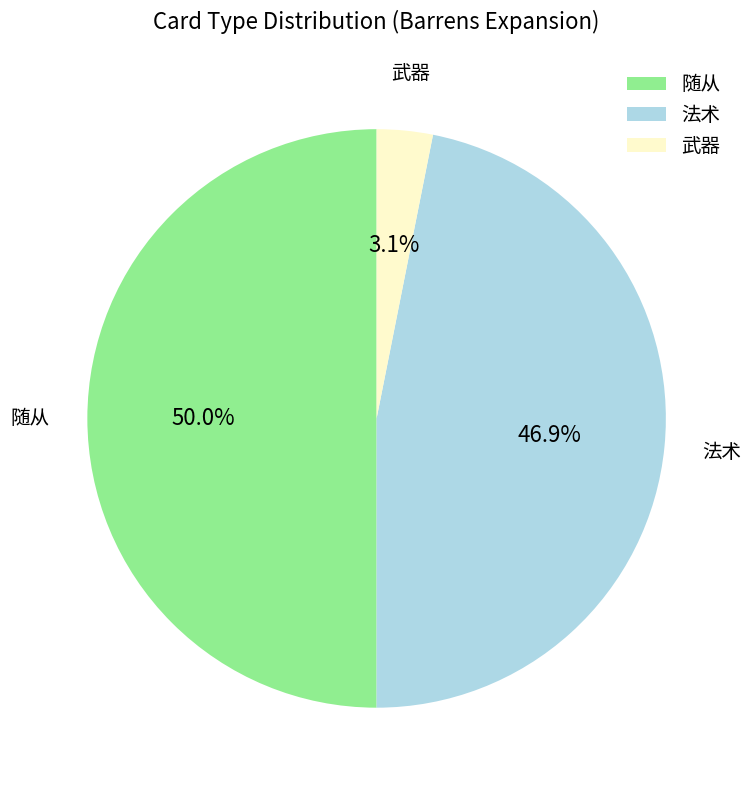

Combined, do 随从 and 法术 account for over 50%?

Yes